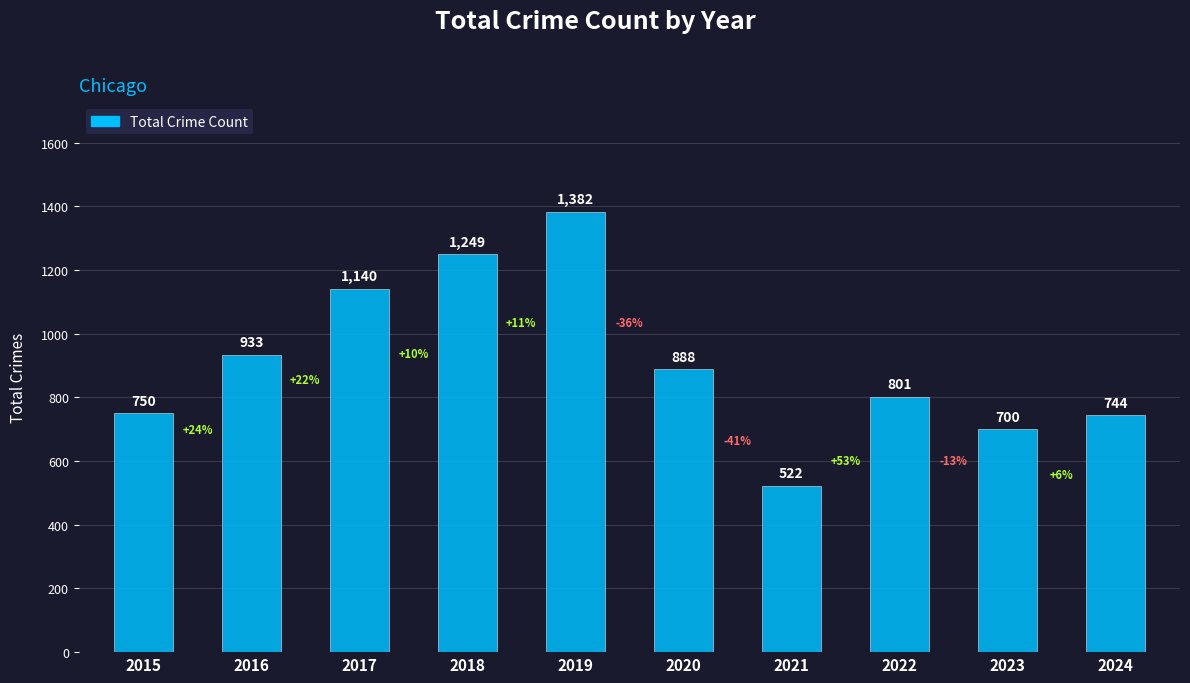

Between 2016 and 2023, which is larger?

2016